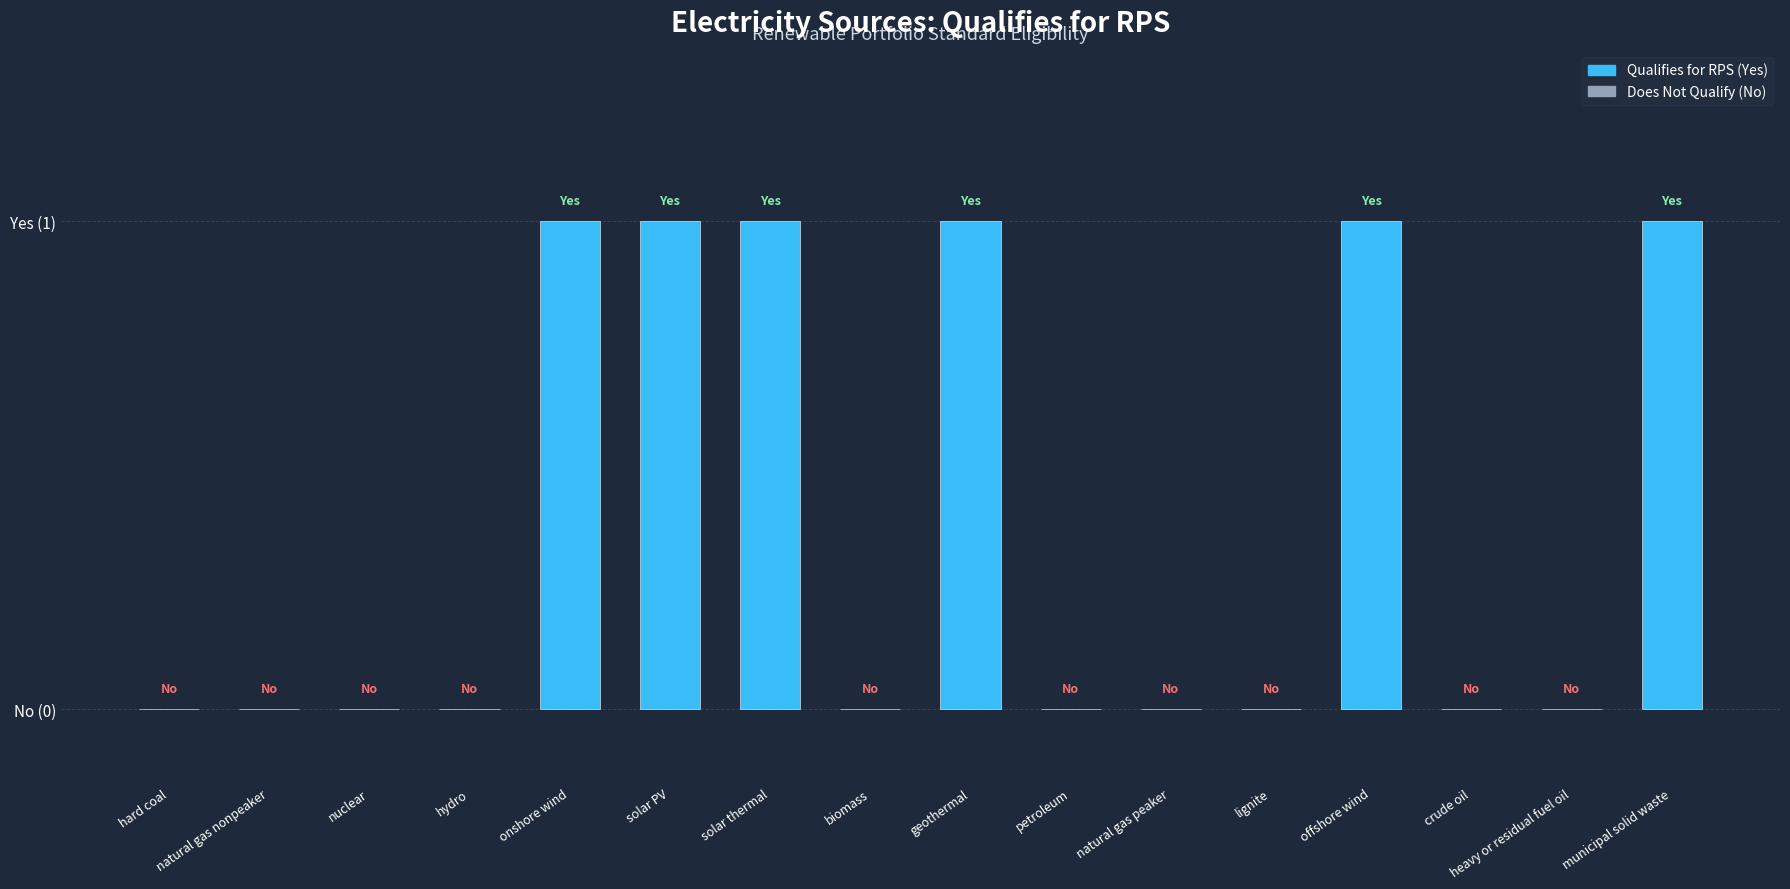

Rank the categories by value from lowest to highest.

hard coal, natural gas nonpeaker, nuclear, hydro, biomass, petroleum, natural gas peaker, lignite, crude oil, heavy or residual fuel oil, onshore wind, solar PV, solar thermal, geothermal, offshore wind, municipal solid waste